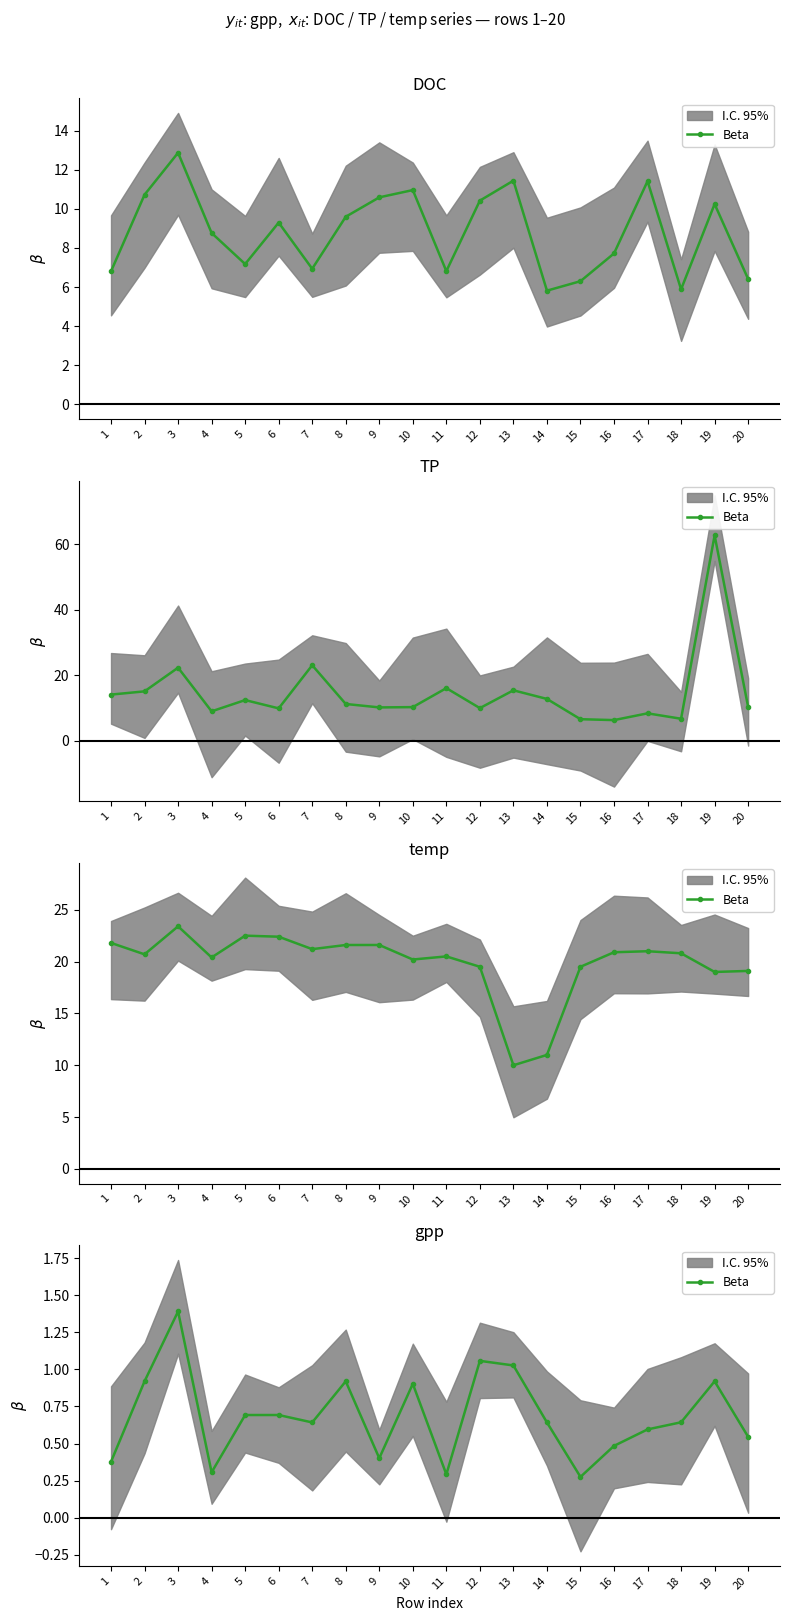

The chart shows a value of 0.9 at 14. True or false?

False